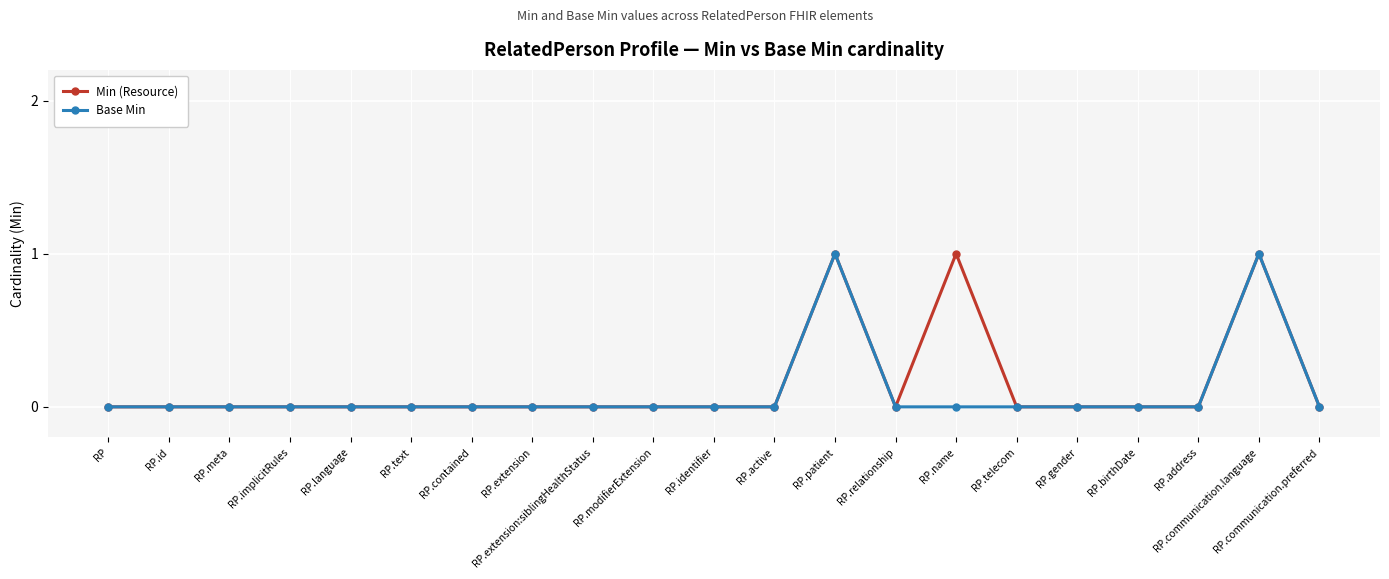

How many series are shown in this chart?

2